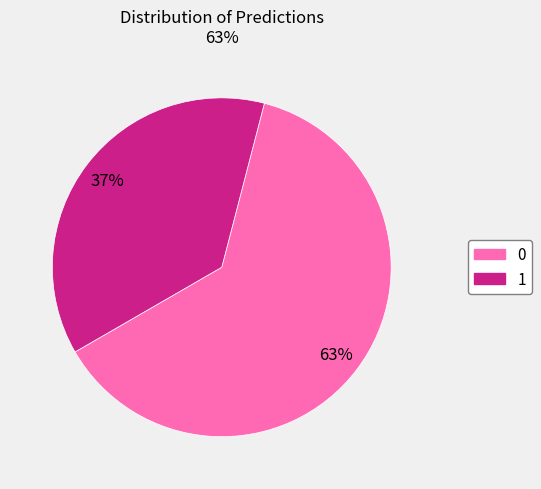

What is the ratio of the value at 1 to the value at 0?

0.6